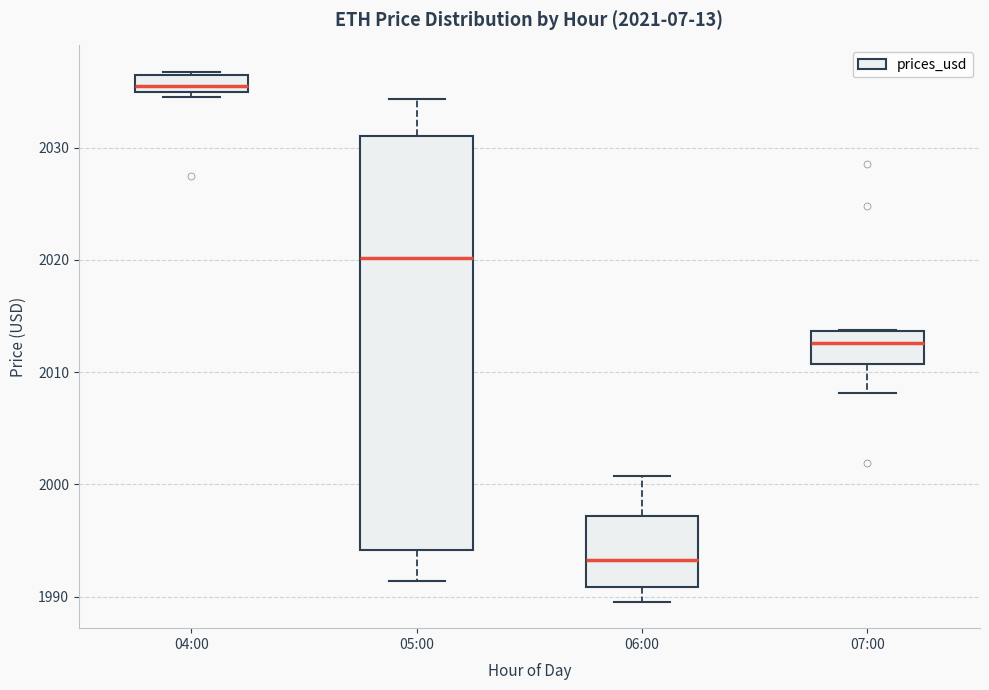

Which box's median line is the highest?

04:00